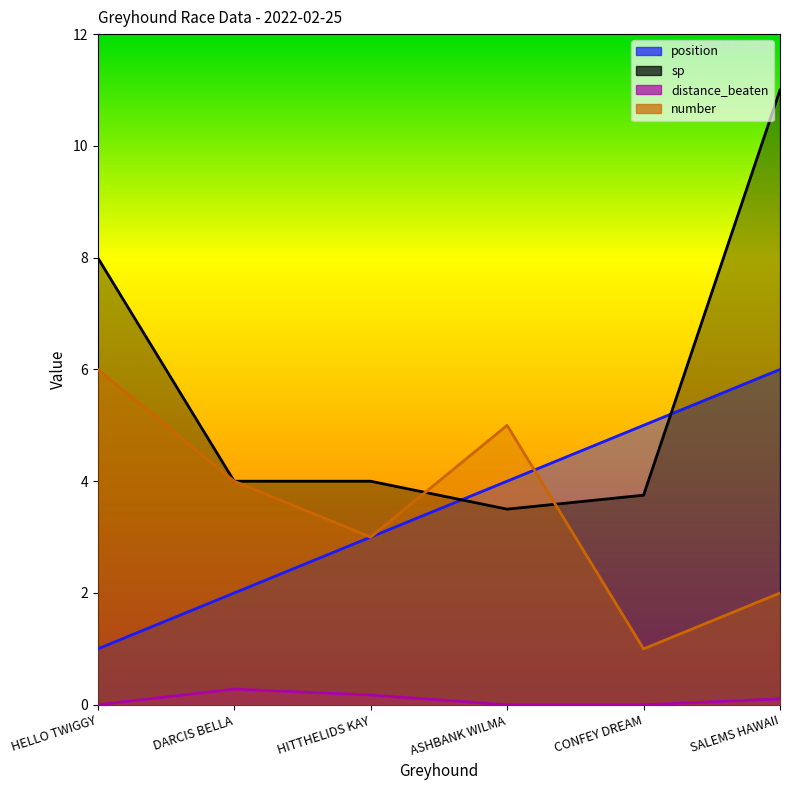

The number series shows 0.4 at SALEMS HAWAII. True or false?

False